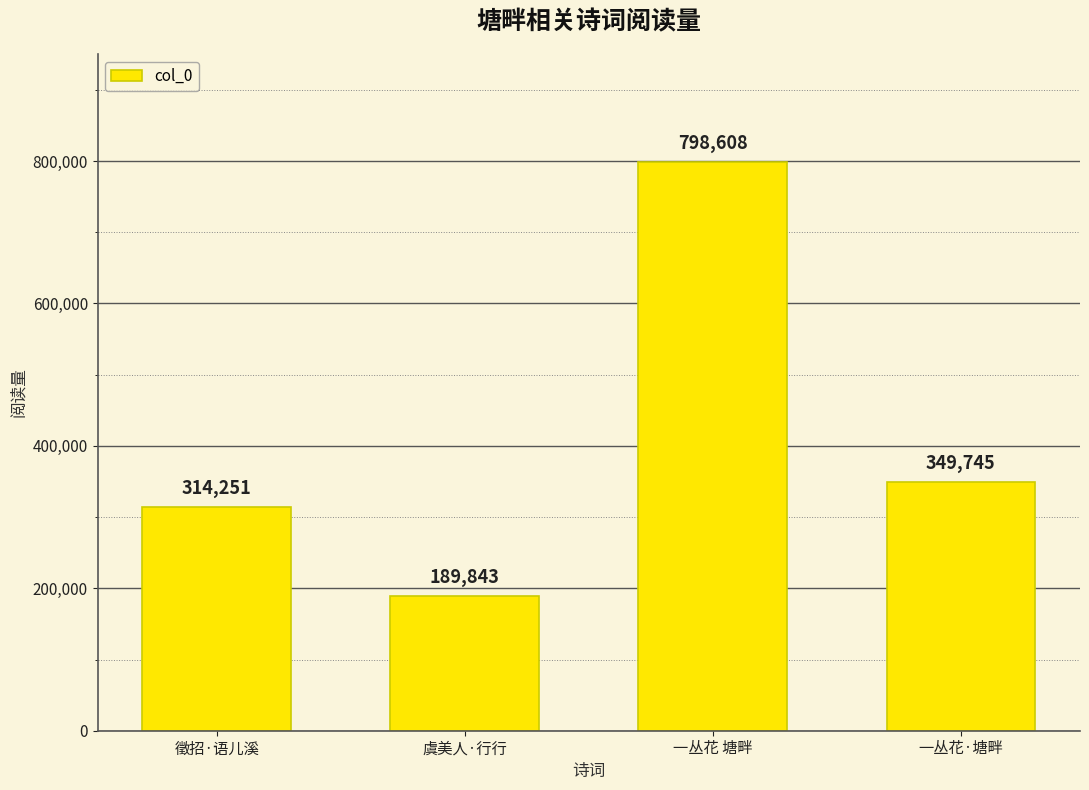

Rank the categories by value from highest to lowest.

一丛花 塘畔, 一丛花·塘畔, 徵招·语儿溪, 虞美人·行行